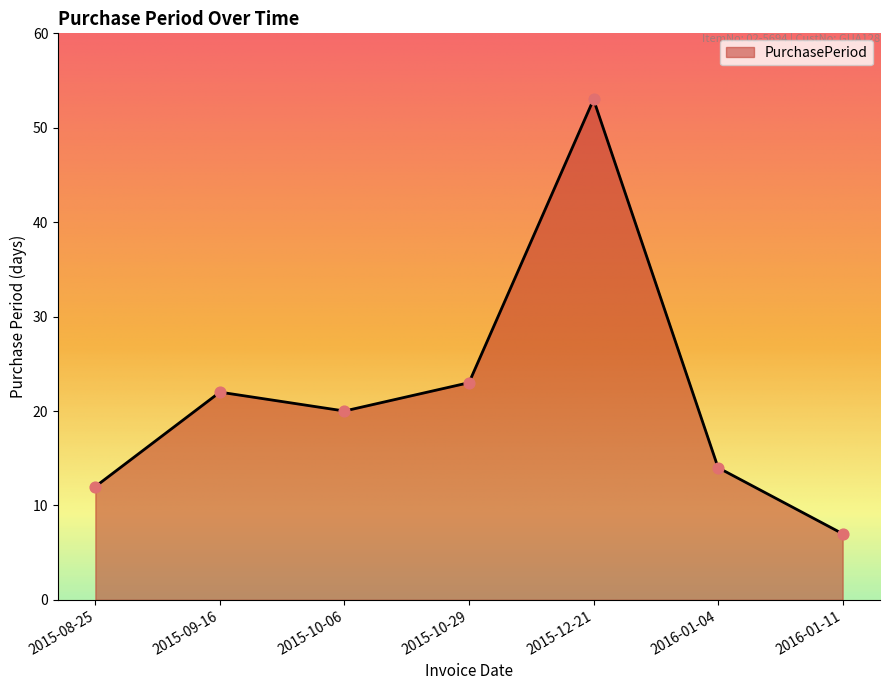

Between 2015-09-16 and 2015-08-25, which is larger?

2015-09-16